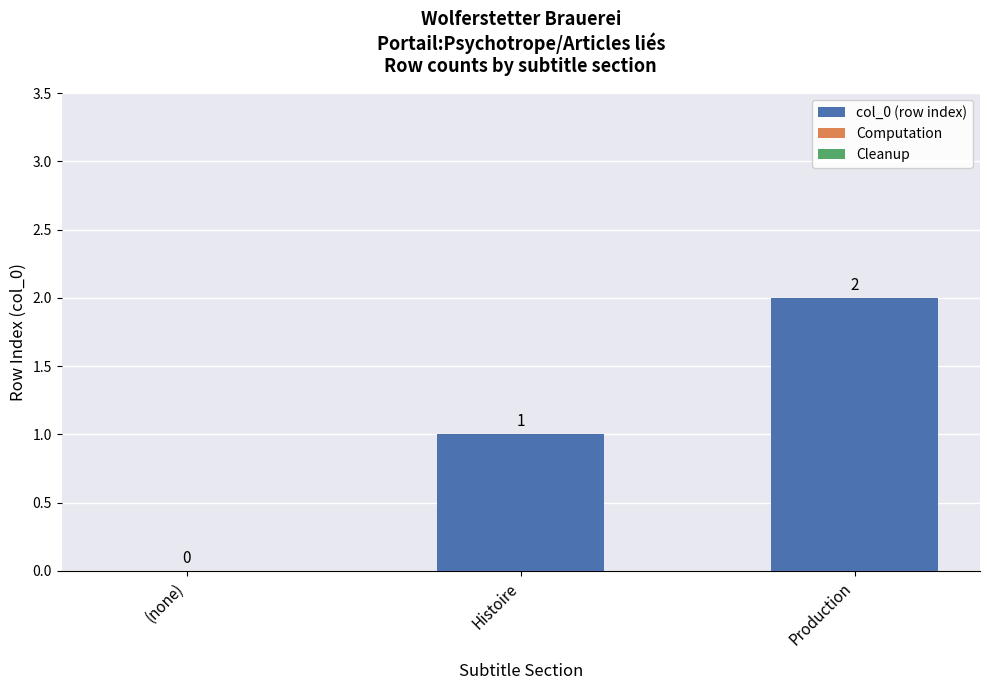

What is the sum of all values?

3